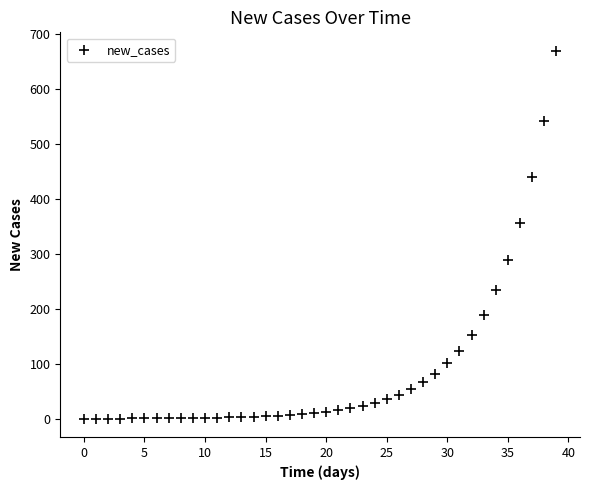

What Y value in the scatter plot is closest to 335?

356.1